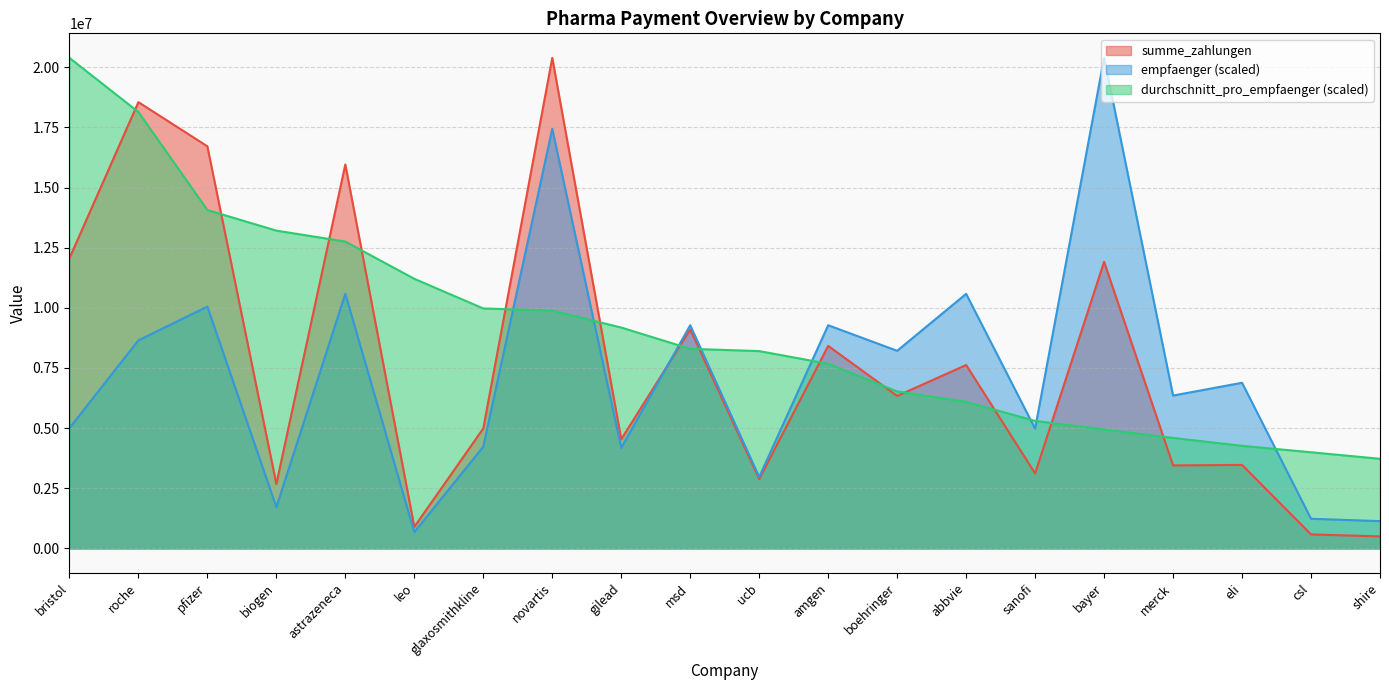

Reading right to left, transcribe all the data shown in this chart.

summe_zahlungen: shire=500207.6	csl=582295.8	eli=3471781.0	merck=3450576.3	bayer=11915637.6	sanofi=3119493.9	abbvie=7623781.0	boehringer=6338485.6	amgen=8418786.1	ucb=2882134.4	msd=9100704.1	gilead=4537484.0	novartis=20392162.2	glaxosmithkline=4986549.3	leo=896422.3	astrazeneca=15960037.7	biogen=2679404.1	pfizer=16715103.0	roche=18551873.3	bristol=12057979.0
empfaenger: shire=1135582.5	csl=1232227.8	eli=6885979.0	merck=6354429.7	bayer=20392162.2	sanofi=4977233.9	abbvie=10582662.4	boehringer=8214852.1	amgen=9277950.6	ucb=2971843.6	msd=9277950.6	gilead=4179910.0	novartis=17444480.0	glaxosmithkline=4228232.7	leo=676517.2	astrazeneca=10582662.4	biogen=1715454.4	pfizer=10051113.1	roche=8649756.0	bristol=5001395.2
durchschnitt_pro_empfaenger: shire=3725837.9	csl=3997145.3	eli=4264601.8	merck=4592971.3	bayer=4942345.1	sanofi=5301171.0	abbvie=6093388.5	boehringer=6526430.1	amgen=7675023.0	ucb=8202934.6	msd=8296754.5	gilead=9181741.6	novartis=9887490.9	glaxosmithkline=9975359.4	leo=11207620.0	astrazeneca=12755997.5	biogen=13211093.7	pfizer=14066324.6	roche=18141186.2	bristol=20392162.2